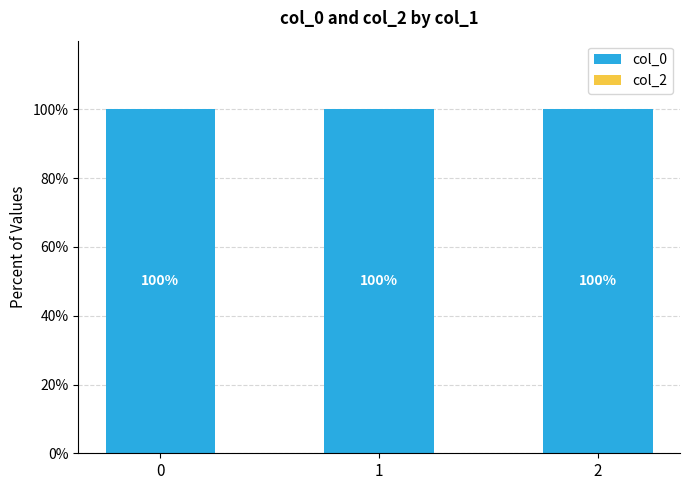

The col_0 series shows 100 at 1. True or false?

True